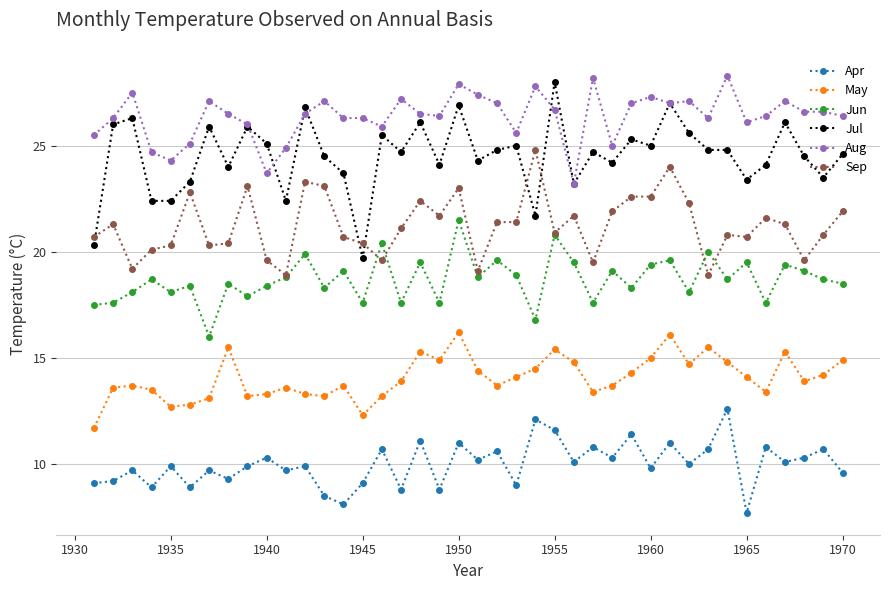

True or false: Jun has more than 2 interior local peaks.

True